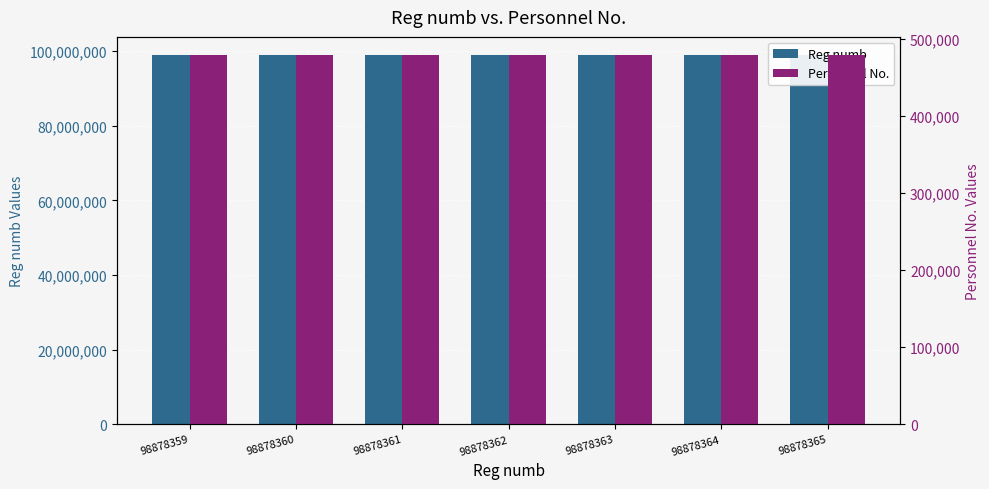

What is the lowest value of the Reg numb series?

98878359